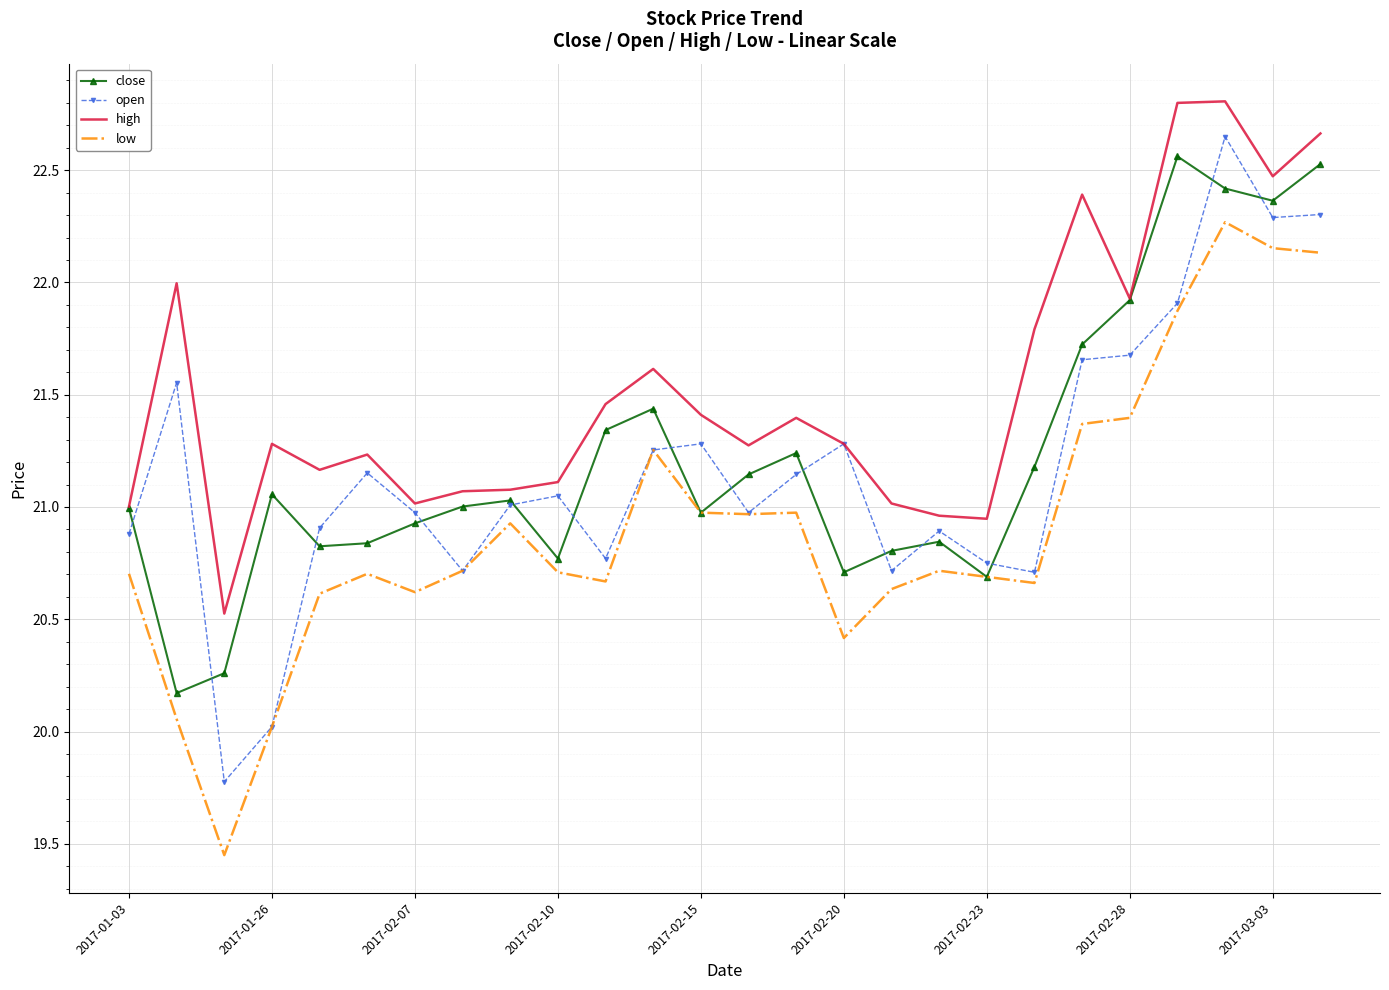

Which series has the largest total across all categories?

high